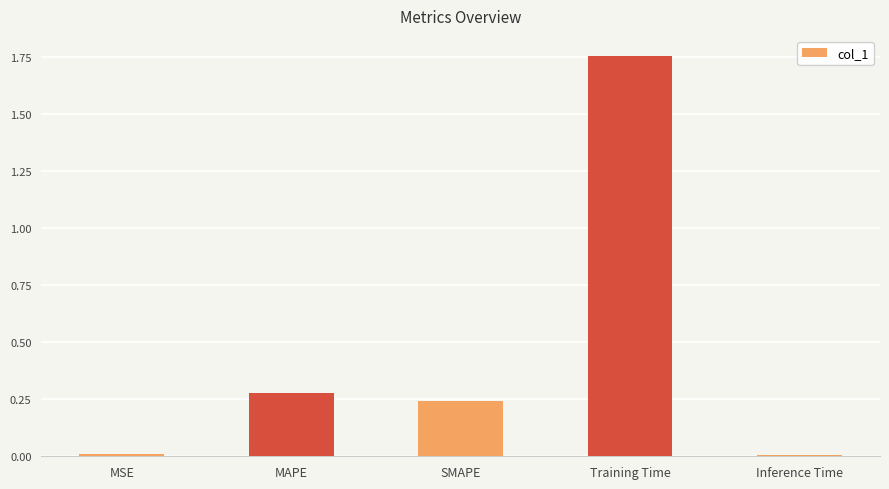

How many bars are there in total?

5